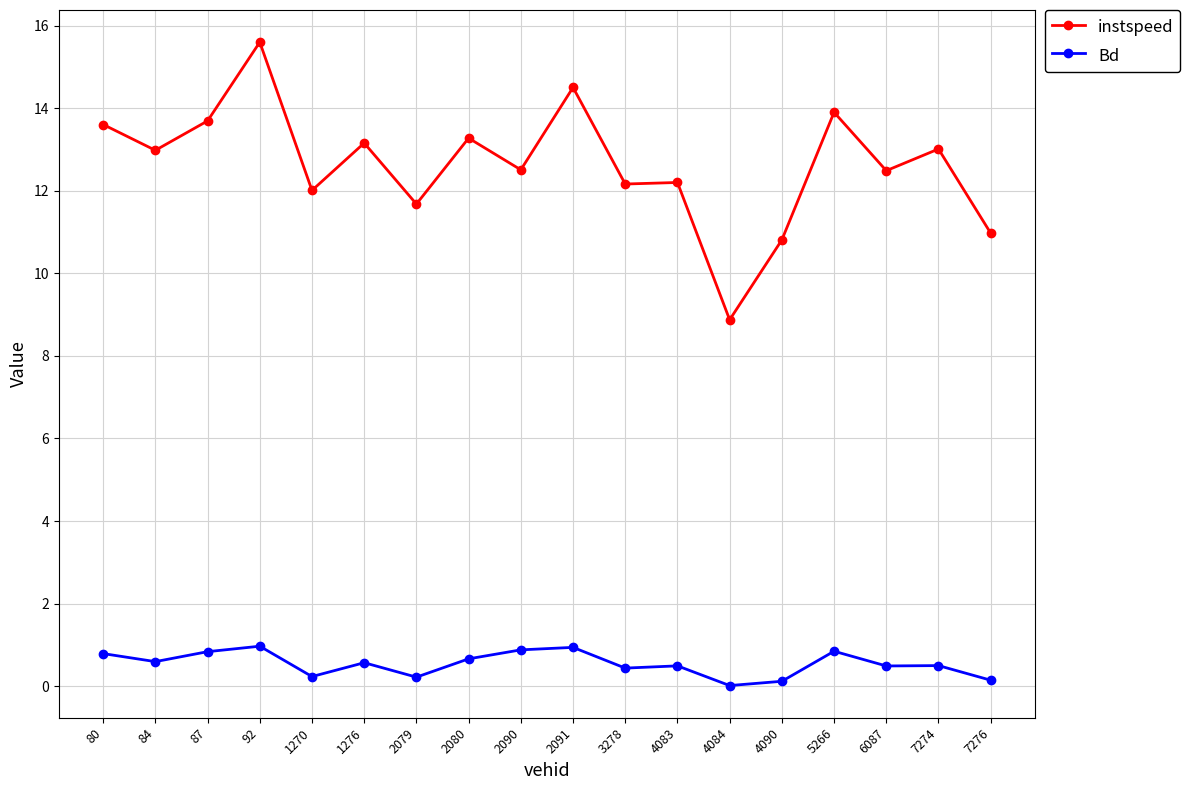

Which series has the largest range (max minus min)?

instspeed